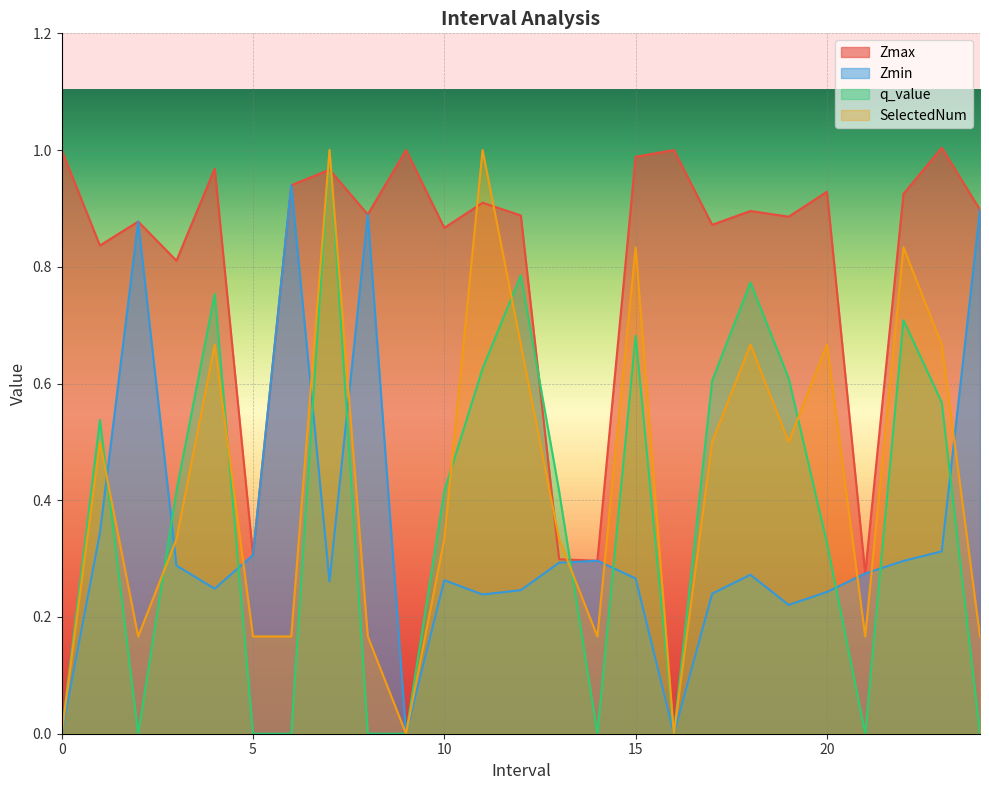

What are all the series names shown in the legend?

Zmax, Zmin, q_value, SelectedNum